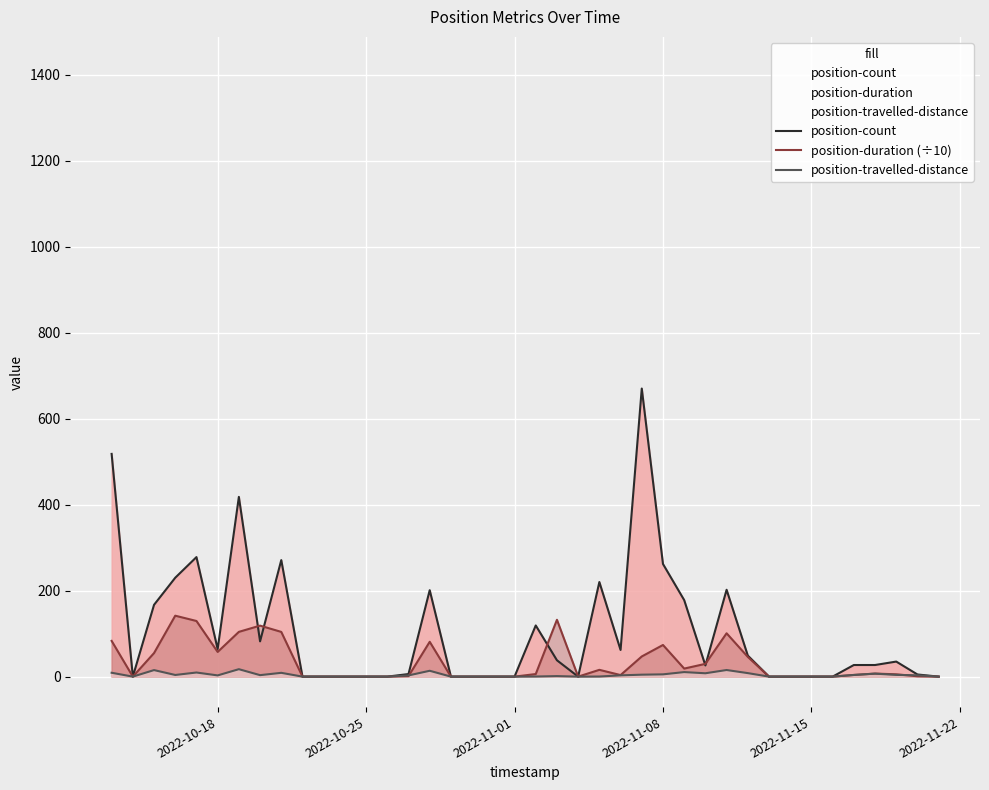

Which series has the largest range (max minus min)?

position-count